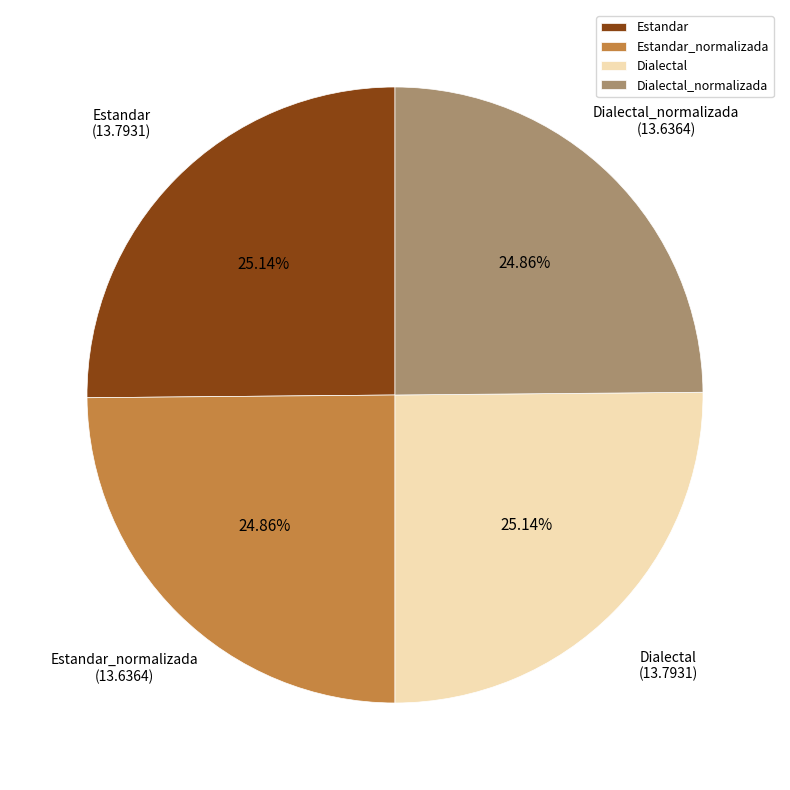

Count the number of slices in the pie.

4